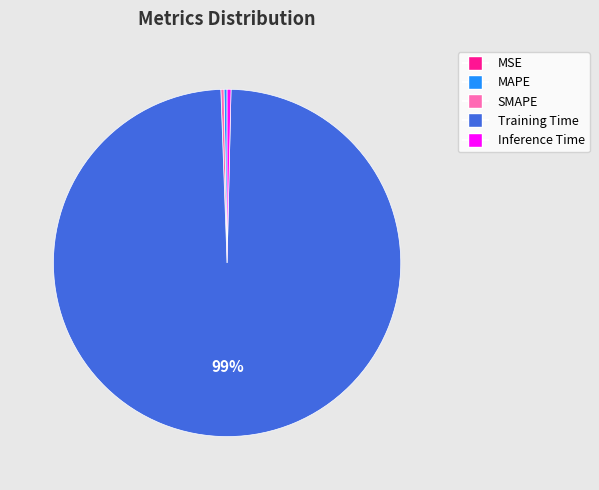

Combined, do MAPE and SMAPE account for over 50%?

No